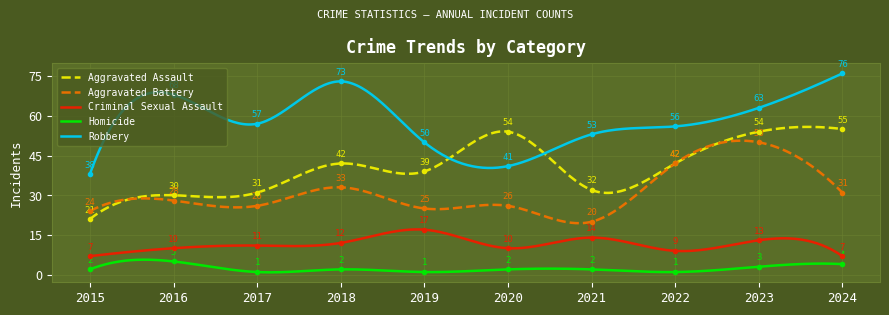

At which category does the chart reach its minimum across all series?

2017